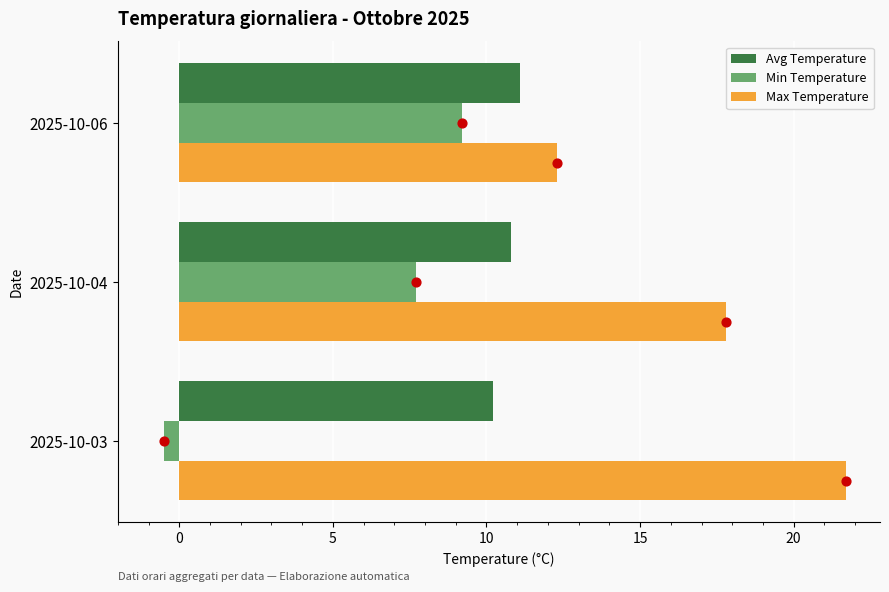

What are all the series names shown in the legend?

Avg Temperature, Min Temperature, Max Temperature